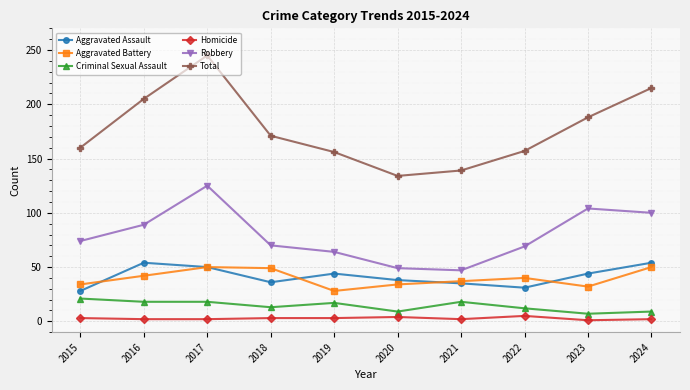

What is the value of the Total point at the 6th from the left?

134